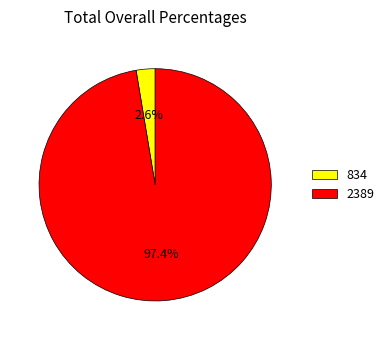

Is 2389 the majority of the pie?

Yes